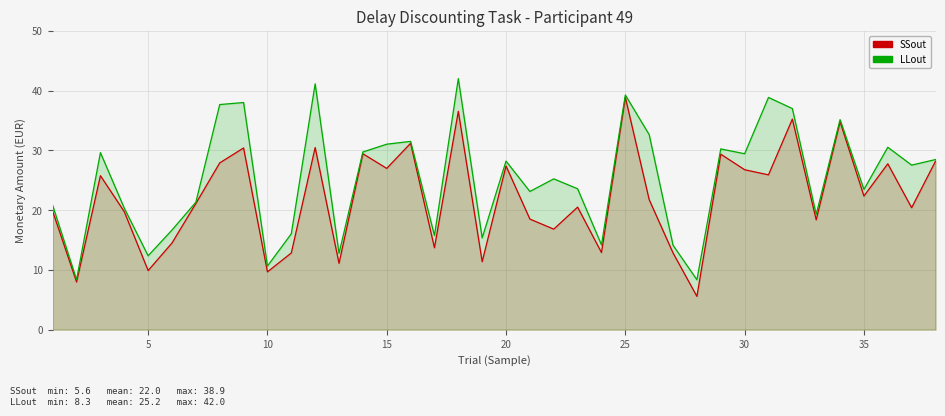

Rank the series by their maximum value, from highest to lowest.

LLout, SSout